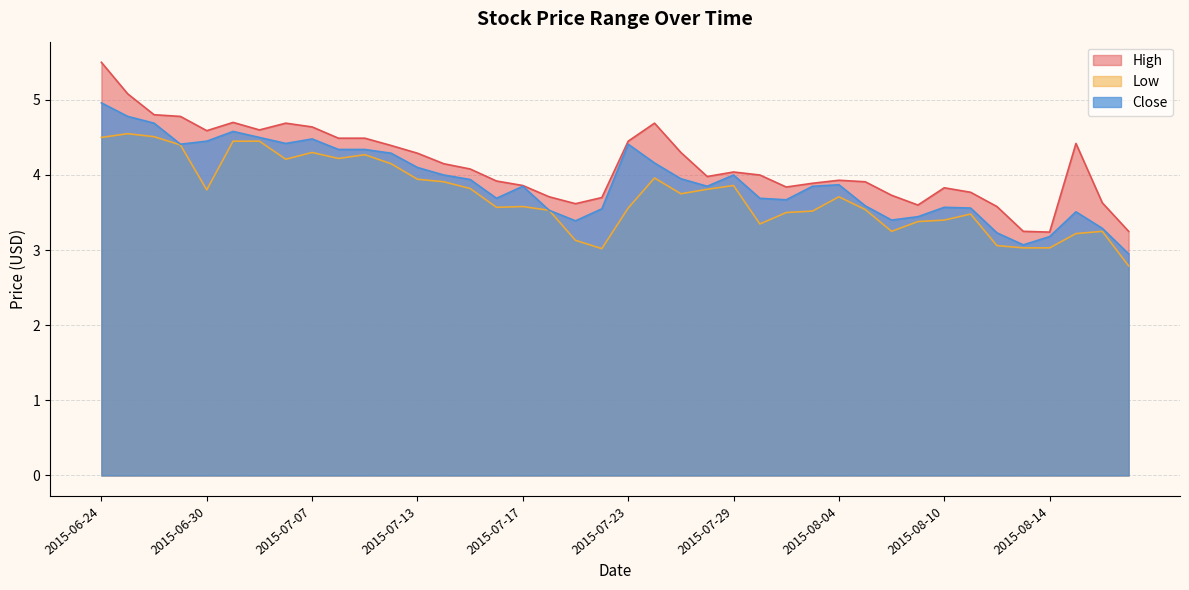

What is the difference between the High values at 2015-07-24 and 2015-06-25?

0.4